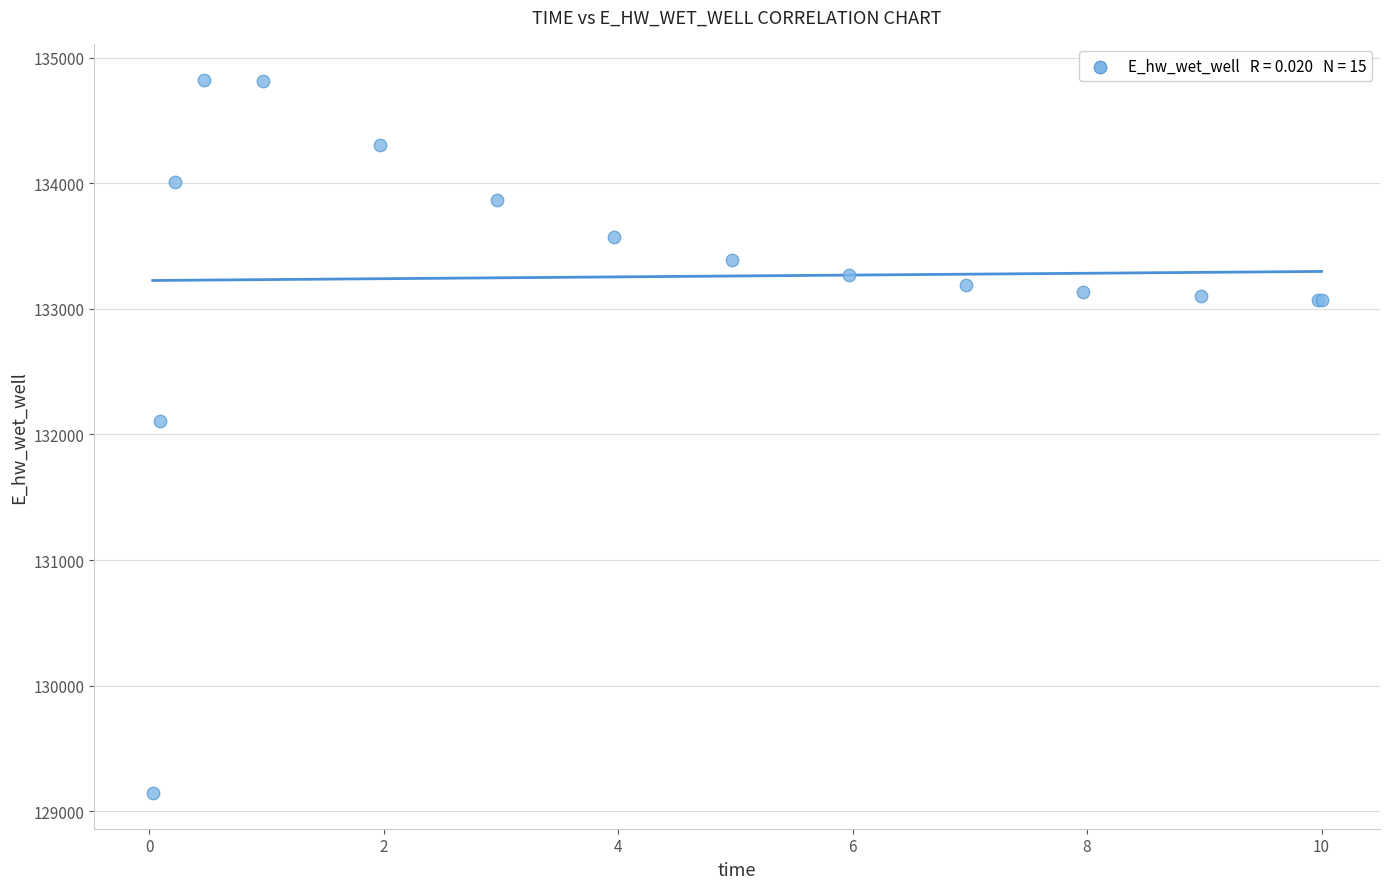

What Y value in the scatter plot is closest to 131985?

132109.5